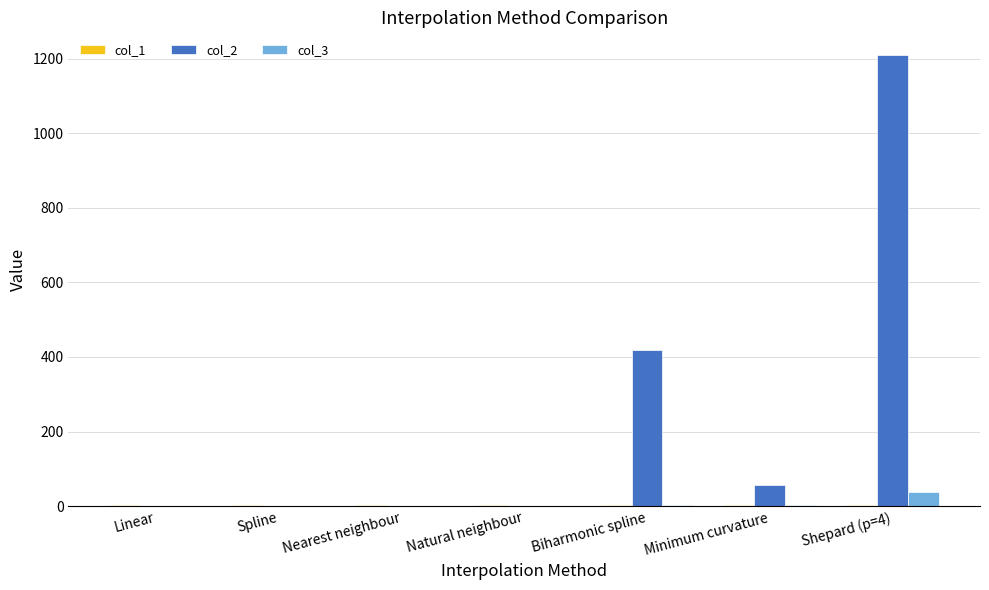

Which series has the largest total across all categories?

col_2